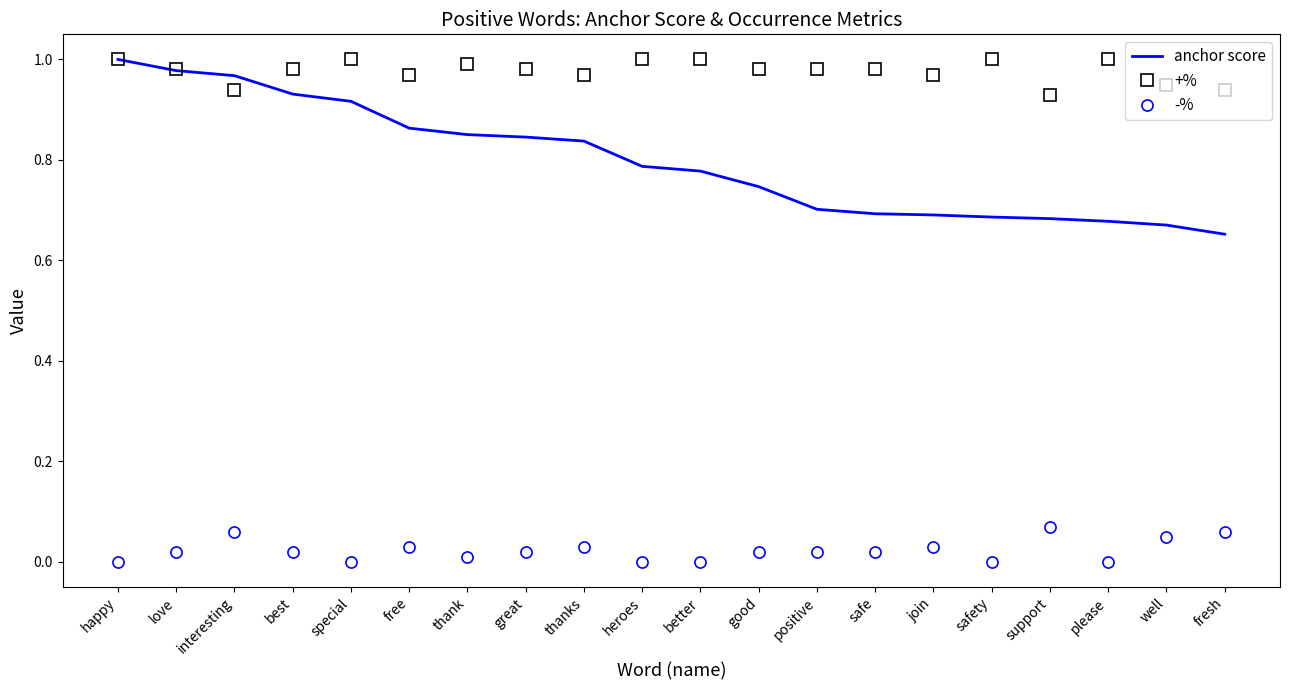

What position from the right is support?

4